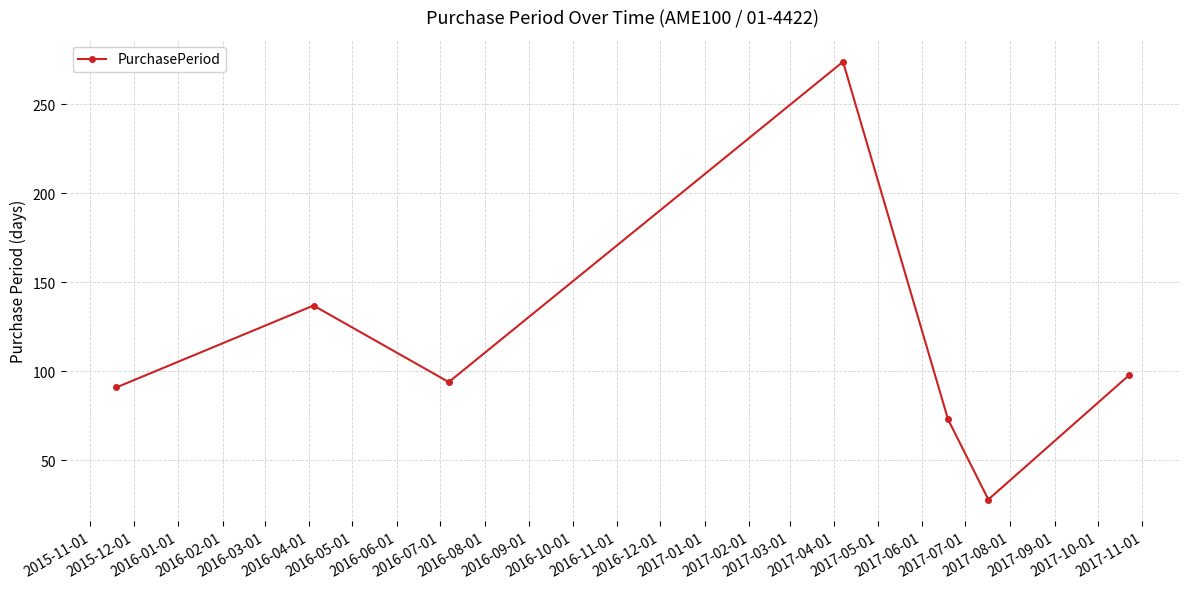

What is the value of the 6th point from the left?

28